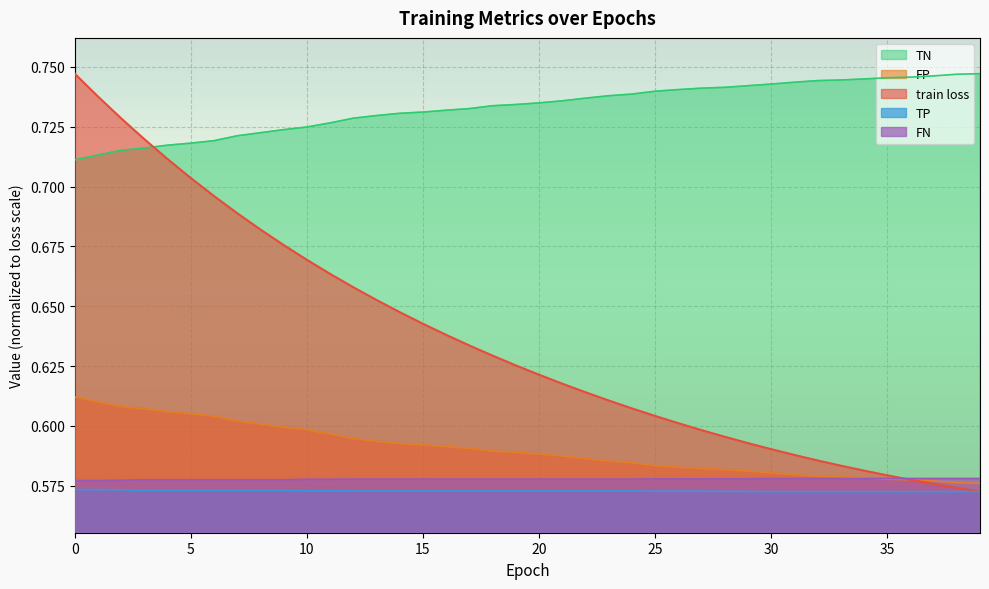

Reading right to left, list all the values displayed in this chart.

train loss: 0.6	0.6	0.6	0.6	0.6	0.6	0.6	0.6	0.6	0.6	0.6	0.6	0.6	0.6	0.6	0.6	0.6	0.6	0.6	0.6	0.6	0.6	0.6	0.6	0.6	0.6	0.7	0.7	0.7	0.7	0.7	0.7	0.7	0.7	0.7	0.7	0.7	0.7	0.7	0.7
TN: 0.7	0.7	0.7	0.7	0.7	0.7	0.7	0.7	0.7	0.7	0.7	0.7	0.7	0.7	0.7	0.7	0.7	0.7	0.7	0.7	0.7	0.7	0.7	0.7	0.7	0.7	0.7	0.7	0.7	0.7	0.7	0.7	0.7	0.7	0.7	0.7	0.7	0.7	0.7	0.7
FP: 0.6	0.6	0.6	0.6	0.6	0.6	0.6	0.6	0.6	0.6	0.6	0.6	0.6	0.6	0.6	0.6	0.6	0.6	0.6	0.6	0.6	0.6	0.6	0.6	0.6	0.6	0.6	0.6	0.6	0.6	0.6	0.6	0.6	0.6	0.6	0.6	0.6	0.6	0.6	0.6
TP: 0.6	0.6	0.6	0.6	0.6	0.6	0.6	0.6	0.6	0.6	0.6	0.6	0.6	0.6	0.6	0.6	0.6	0.6	0.6	0.6	0.6	0.6	0.6	0.6	0.6	0.6	0.6	0.6	0.6	0.6	0.6	0.6	0.6	0.6	0.6	0.6	0.6	0.6	0.6	0.6
FN: 0.6	0.6	0.6	0.6	0.6	0.6	0.6	0.6	0.6	0.6	0.6	0.6	0.6	0.6	0.6	0.6	0.6	0.6	0.6	0.6	0.6	0.6	0.6	0.6	0.6	0.6	0.6	0.6	0.6	0.6	0.6	0.6	0.6	0.6	0.6	0.6	0.6	0.6	0.6	0.6